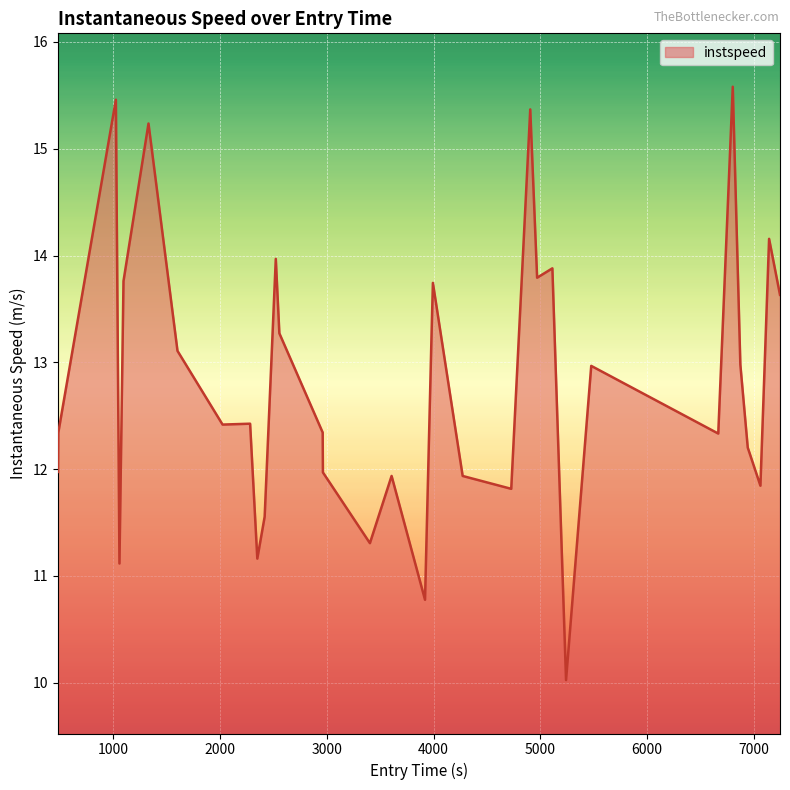

What is the maximum value shown in the chart?

15.6